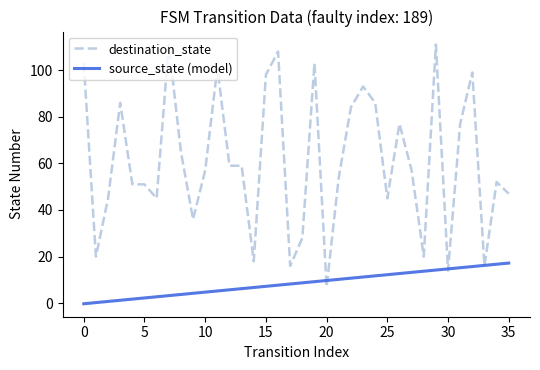

List the series in order of their peak value, lowest first.

source_state (model), destination_state